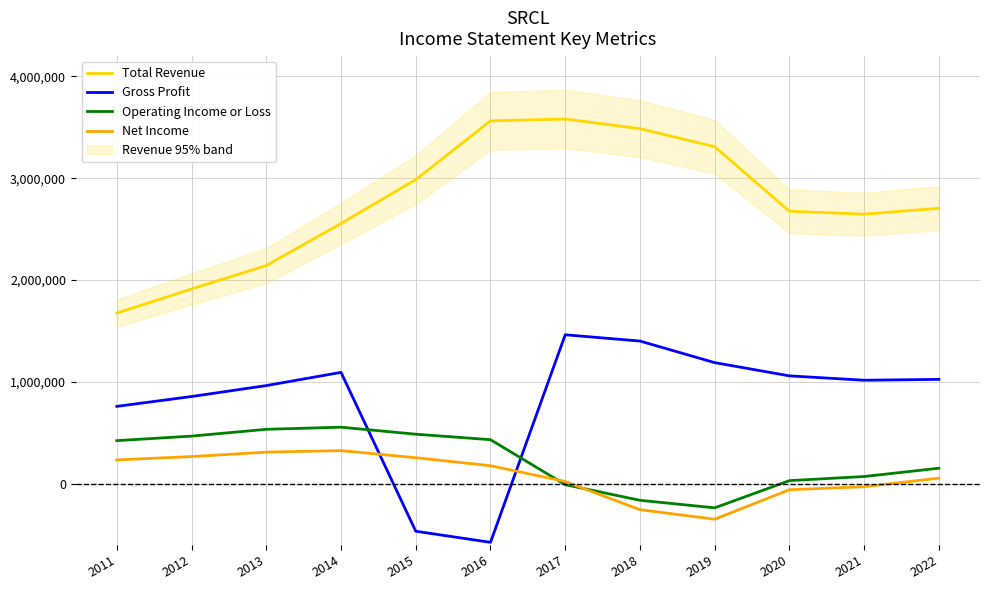

At which category is the sum across all series the highest?

2017